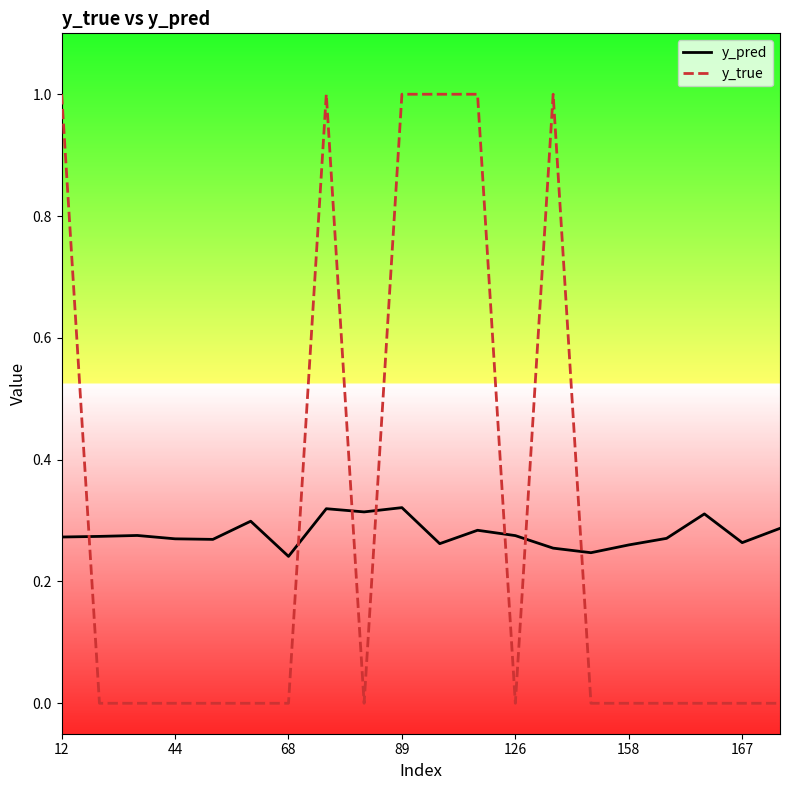

Which series has the widest spread of values?

y_true